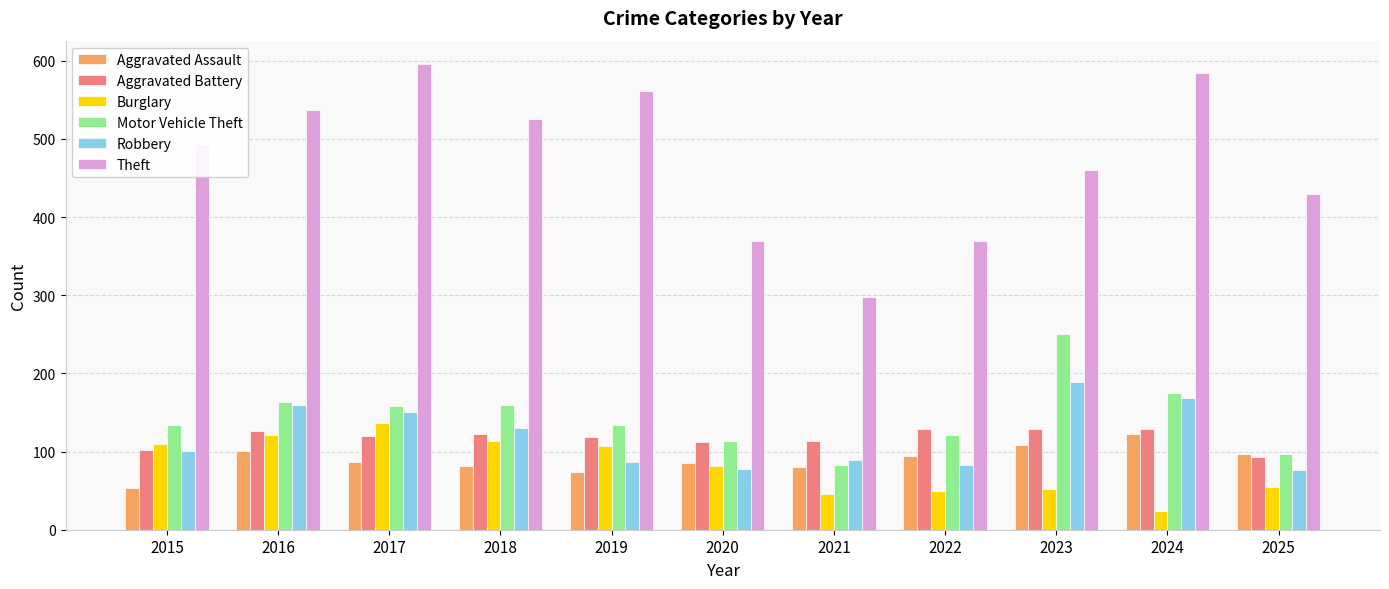

What is the total value across all series at 2025?

848